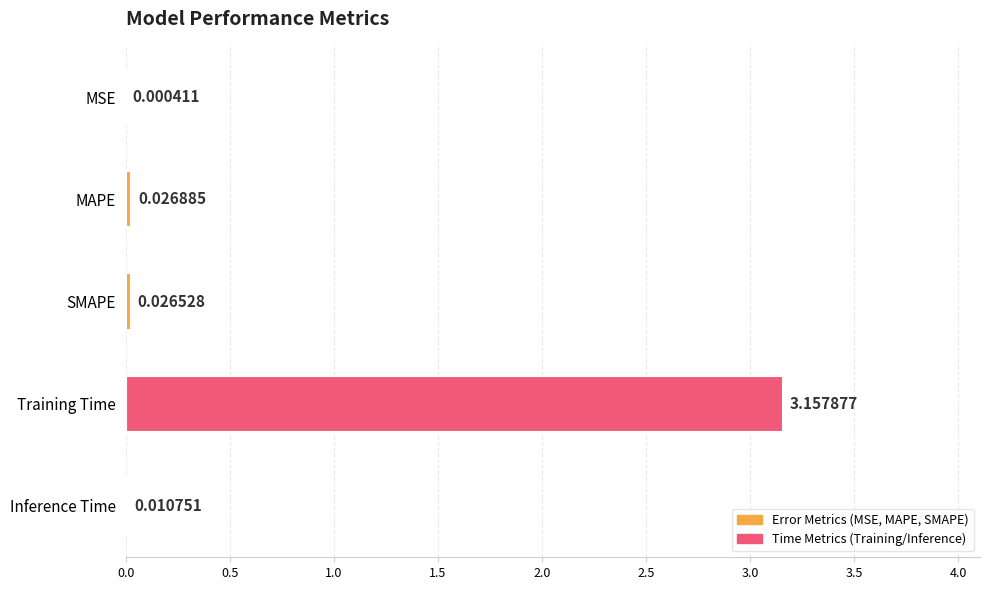

What is the change in value from MAPE to Training Time?

+3.1